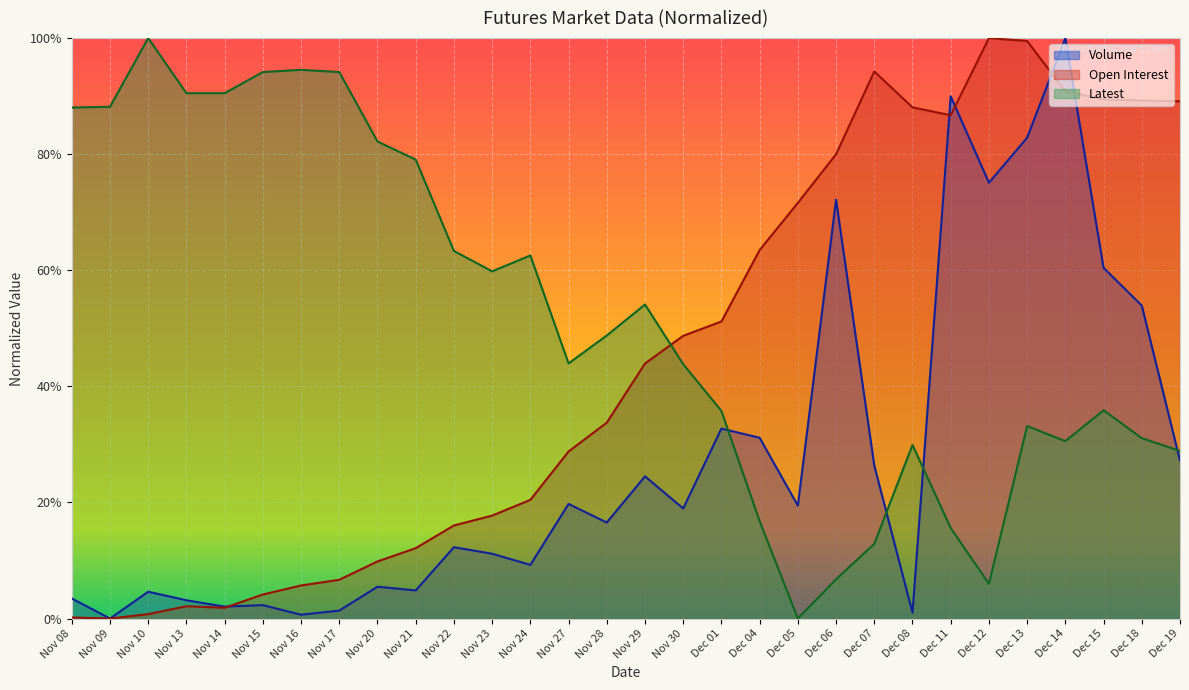

Rank the series by their maximum value, from lowest to highest.

Volume, Open Interest, Latest